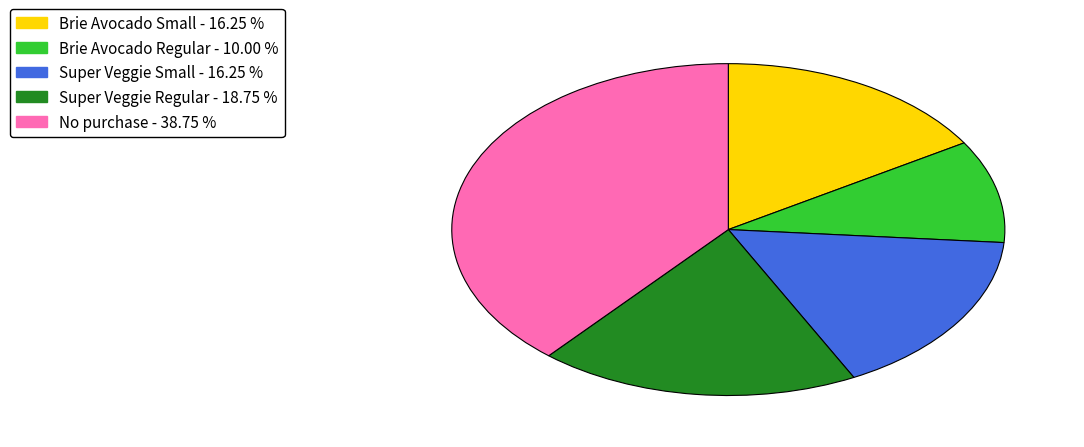

Combined, do Super Veggie Small and No purchase account for over 50%?

Yes